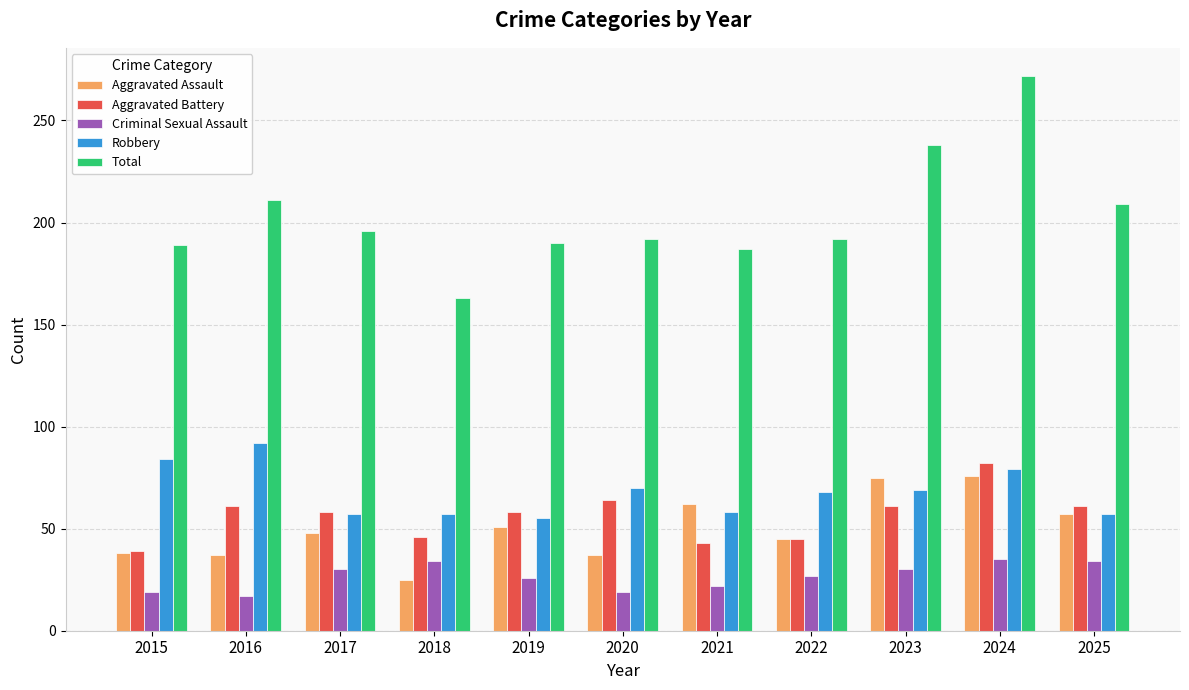

The Aggravated Battery series shows 61 at 2016. True or false?

True